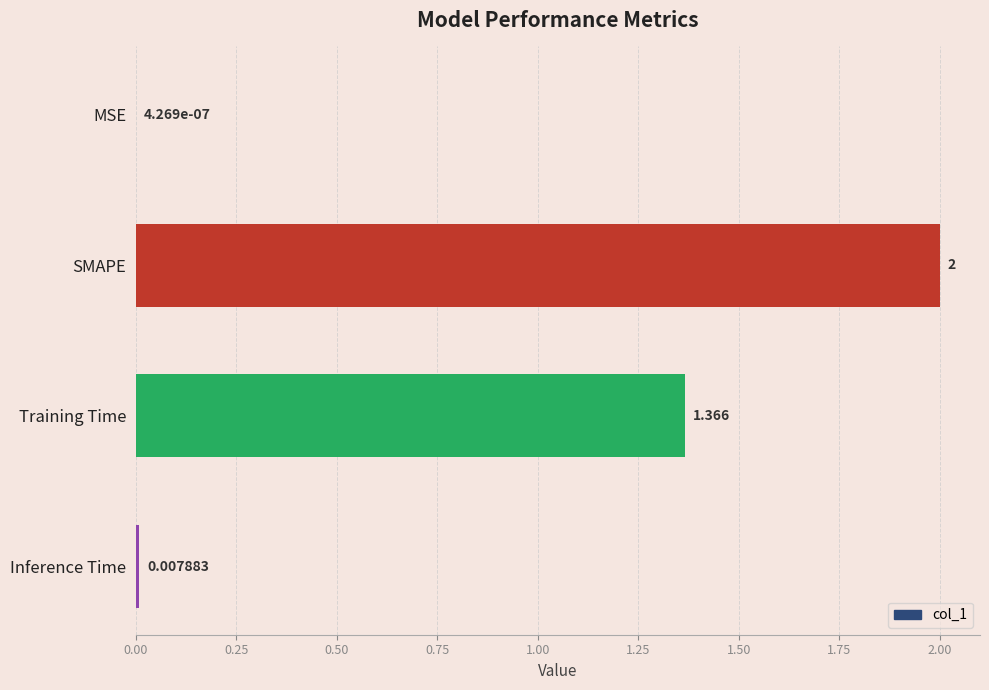

At which label is the value closest to 1?

Training Time